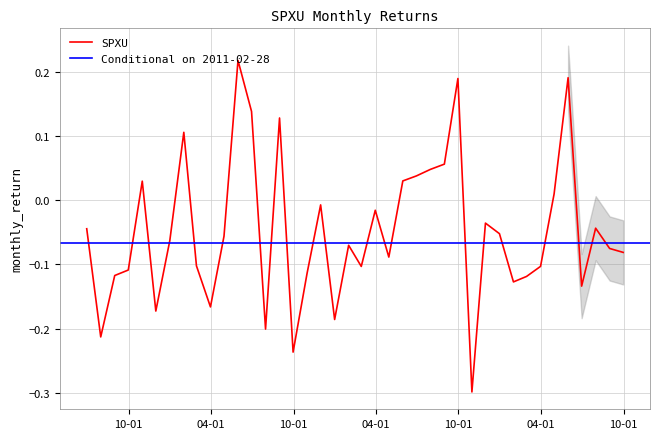

Does the chart display data point markers on the line(s)?

No